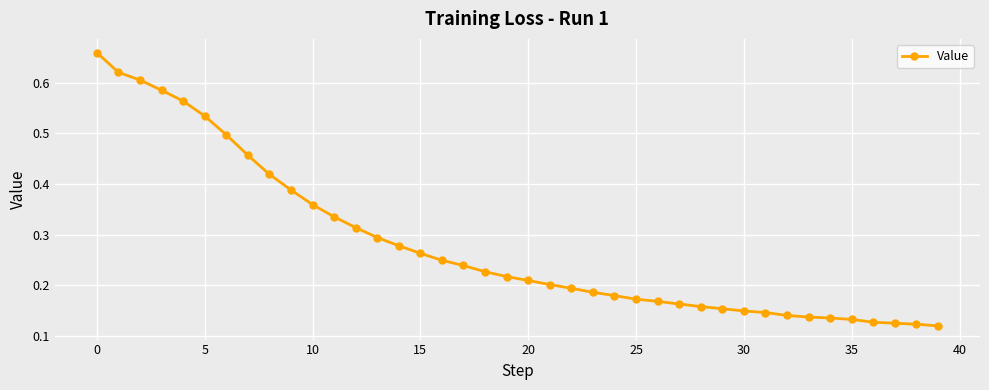

Count the values in the range 0 to 1.

40